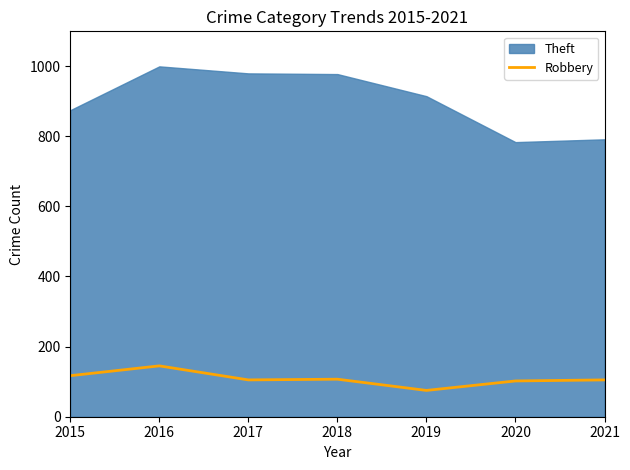

How many interior local valleys (lower than both neighbors) does the data have?

2